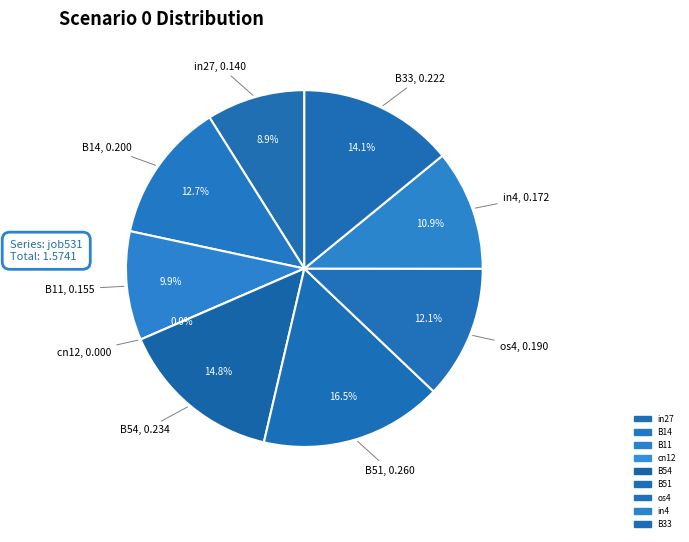

How many slices are in this pie chart?

9